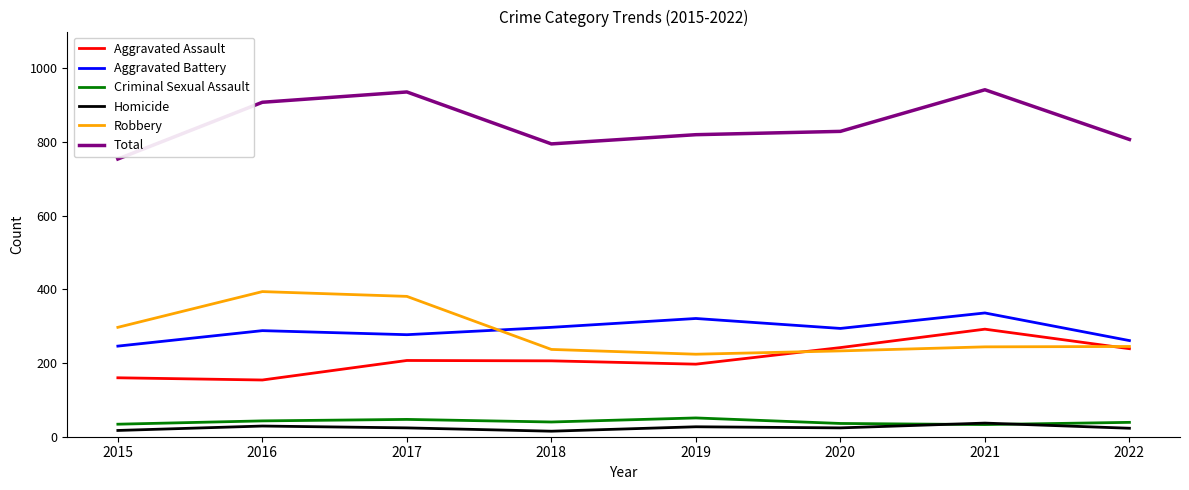

What is the total value across all series at 2017?

1872